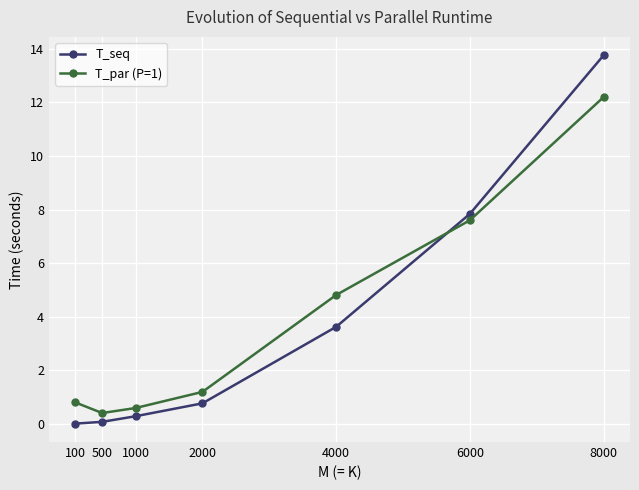

Which series changed the most between 100 and 6000?

T_seq